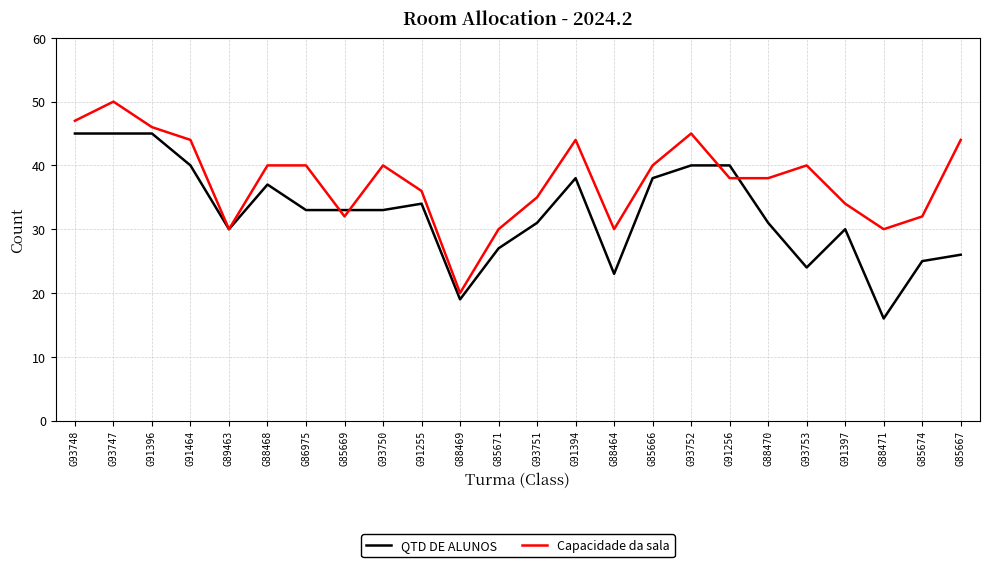

List the series in order of their overall mean, lowest first.

QTD DE ALUNOS, Capacidade da sala